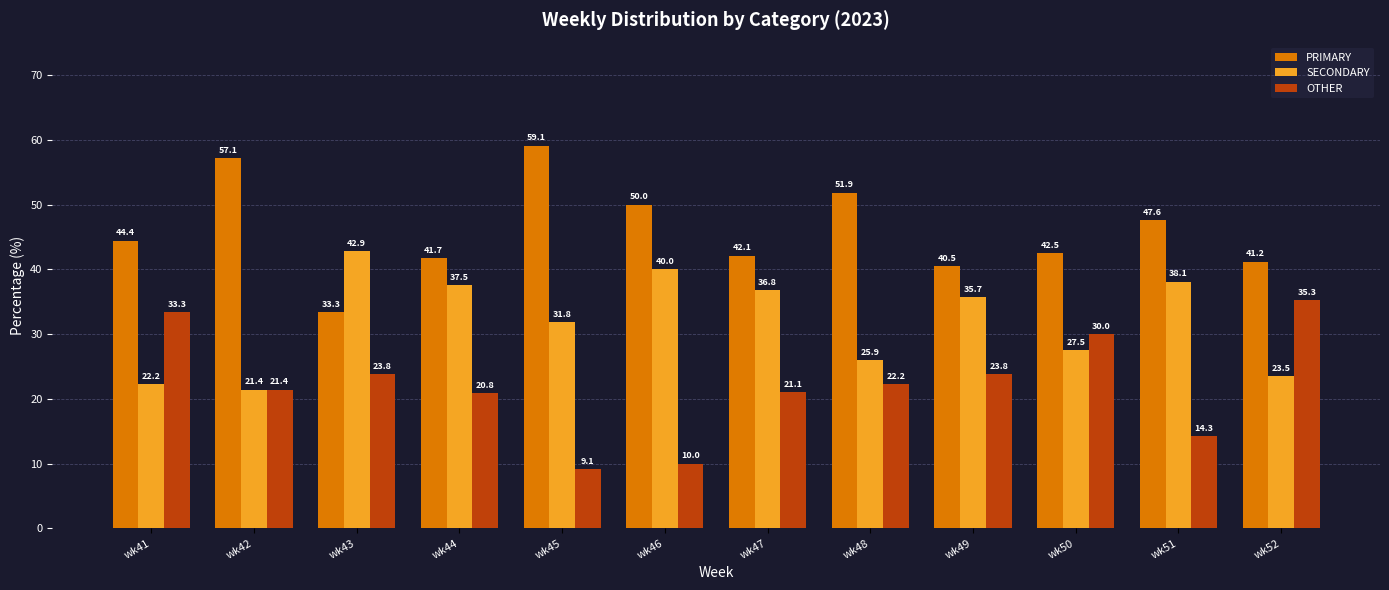

Is the value of OTHER at wk43 greater than the value of PRIMARY at wk43?

No